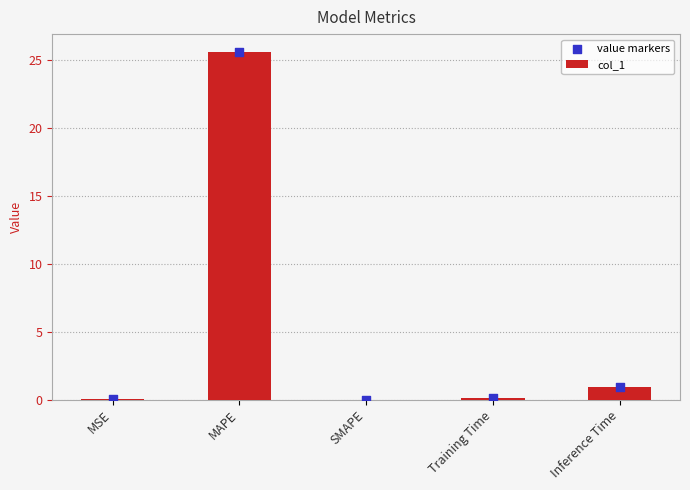

What are all the series names shown in the legend?

col_1, value markers